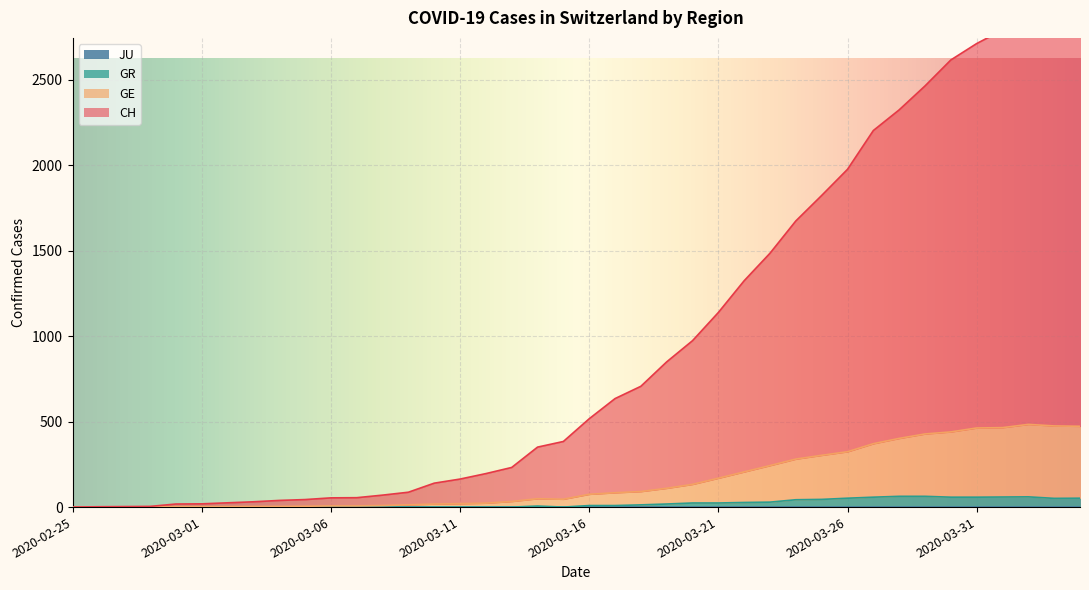

Which series has the largest range (max minus min)?

CH